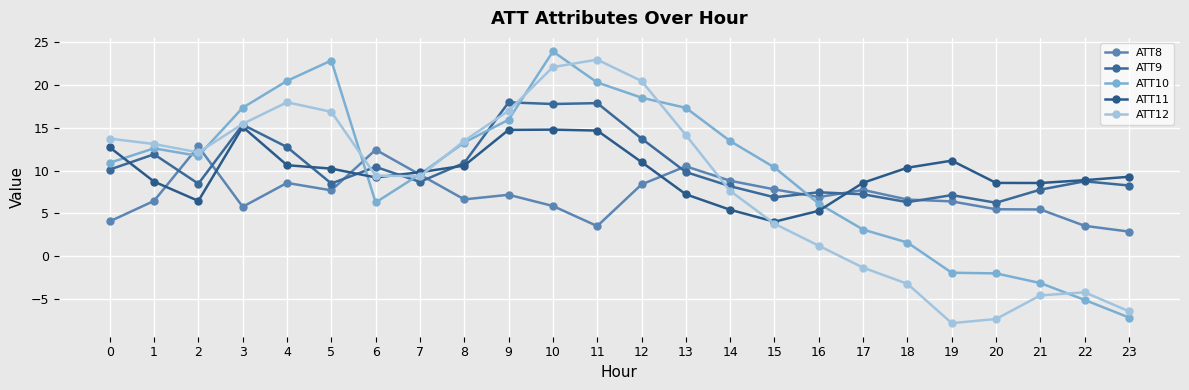

Rank the series at 12 from highest to lowest value.

ATT12, ATT10, ATT9, ATT11, ATT8